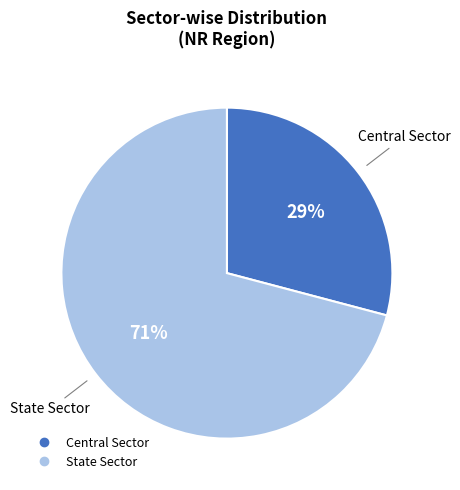

What is the ratio of the value at State Sector to the value at Central Sector?

2.4